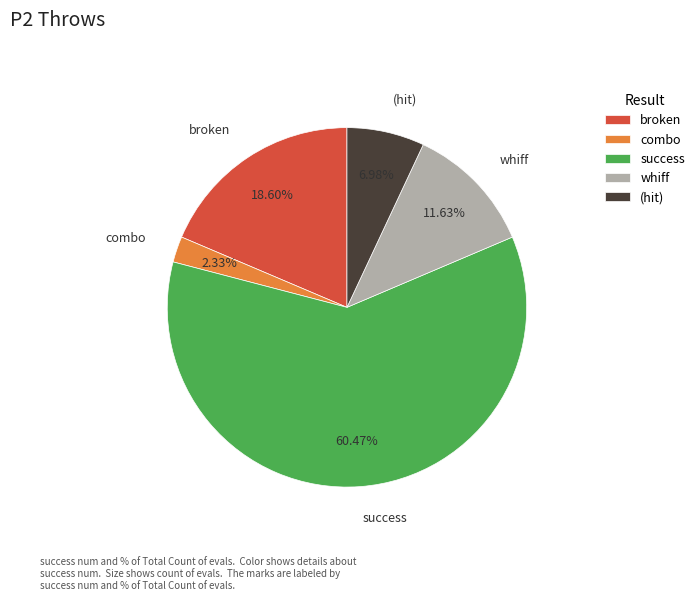

Count the number of slices in the pie.

5